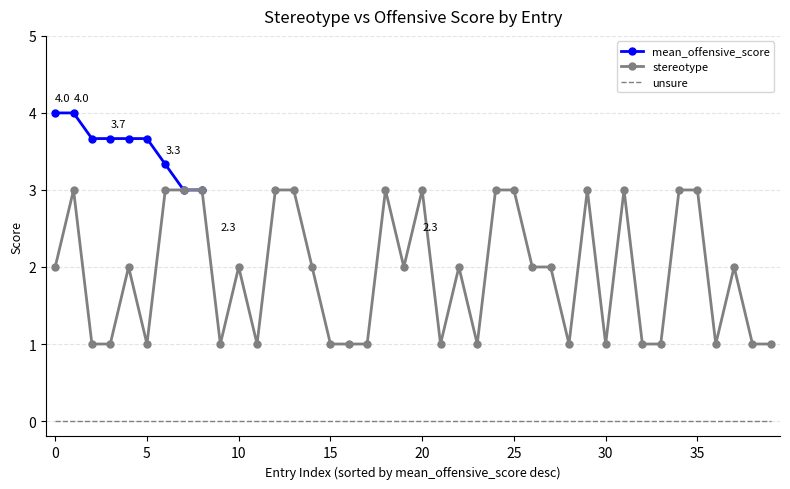

What is the difference between the highest and lowest values at 34?

3.0